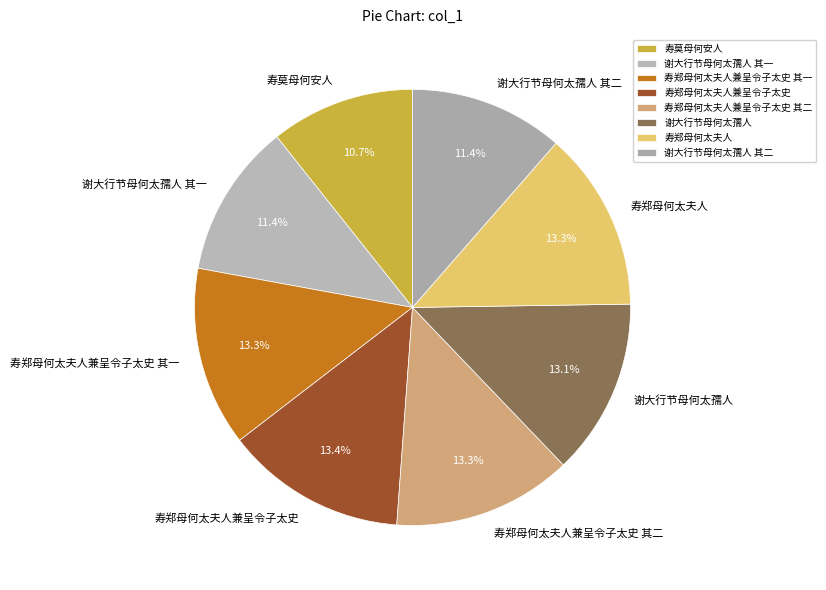

What is the ratio of the value at 寿郑母何太夫人兼呈令子太史 其二 to the value at 寿郑母何太夫人兼呈令子太史?

1.0